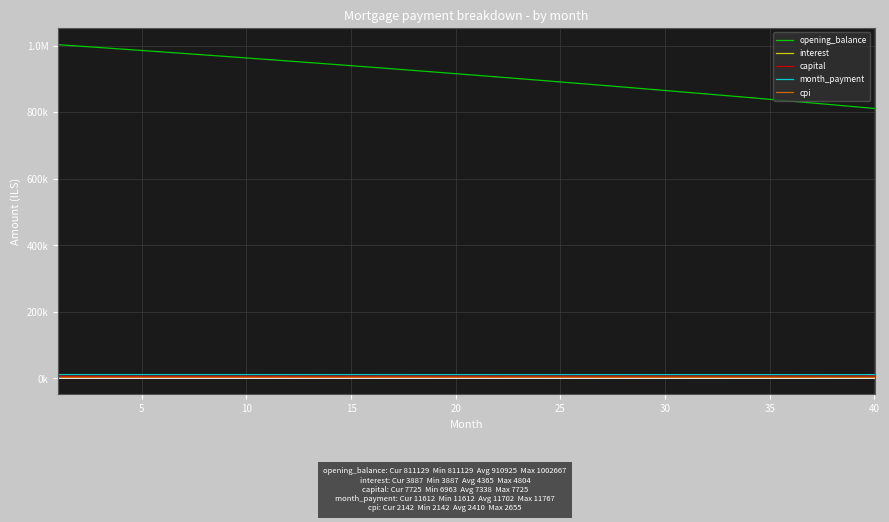

What are all the series names shown in the legend?

opening_balance, interest, capital, month_payment, cpi